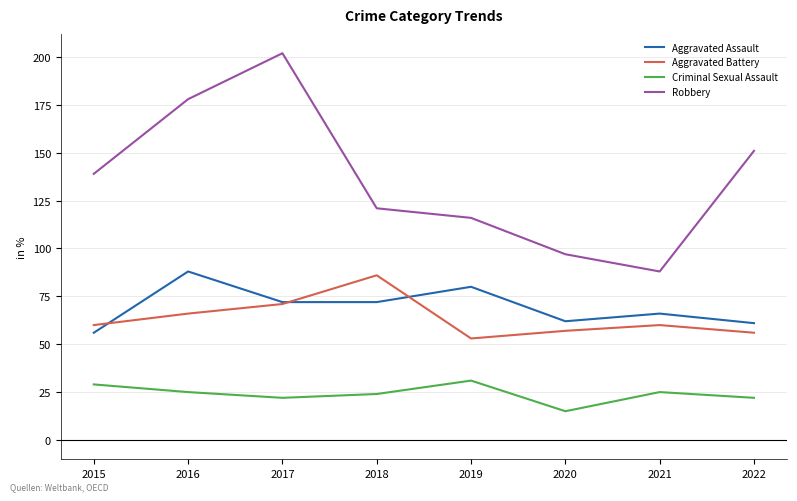

True or false: Criminal Sexual Assault and Robbery cross at least once.

False